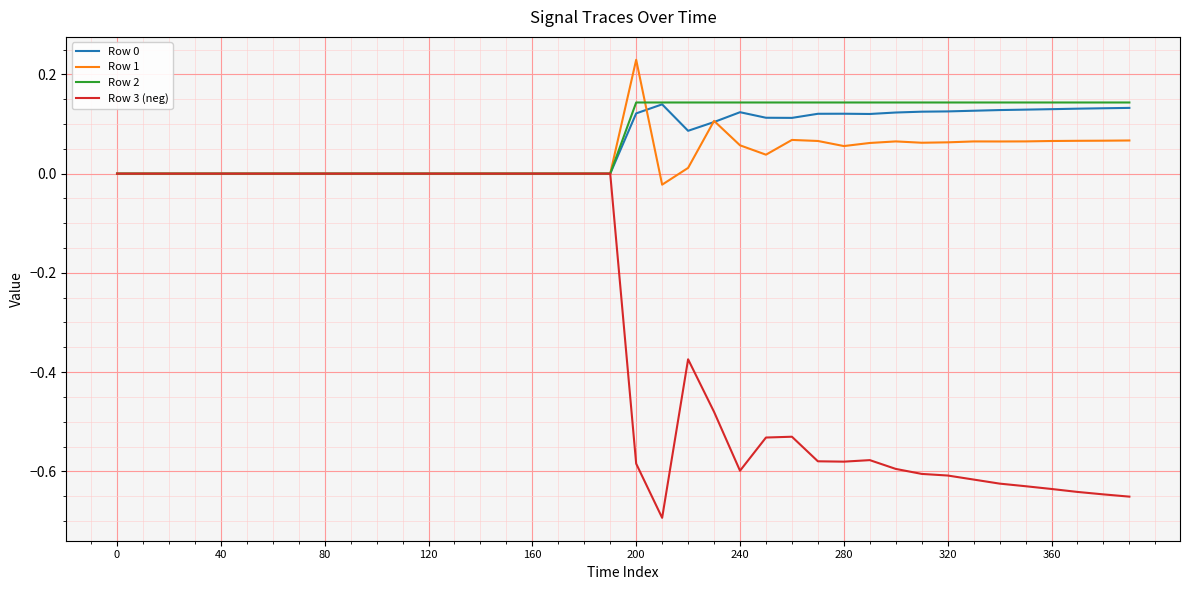

How many interior local peaks does the Row 0 series have?

3